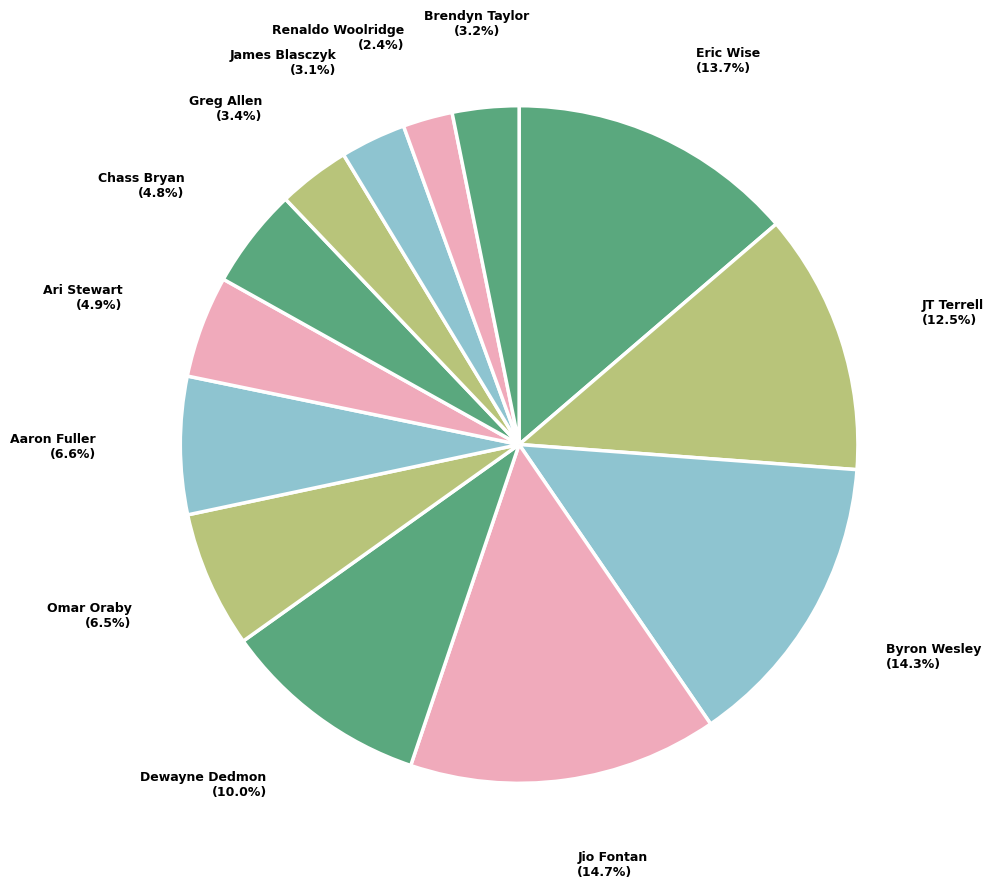

Is there a majority slice in this chart?

No